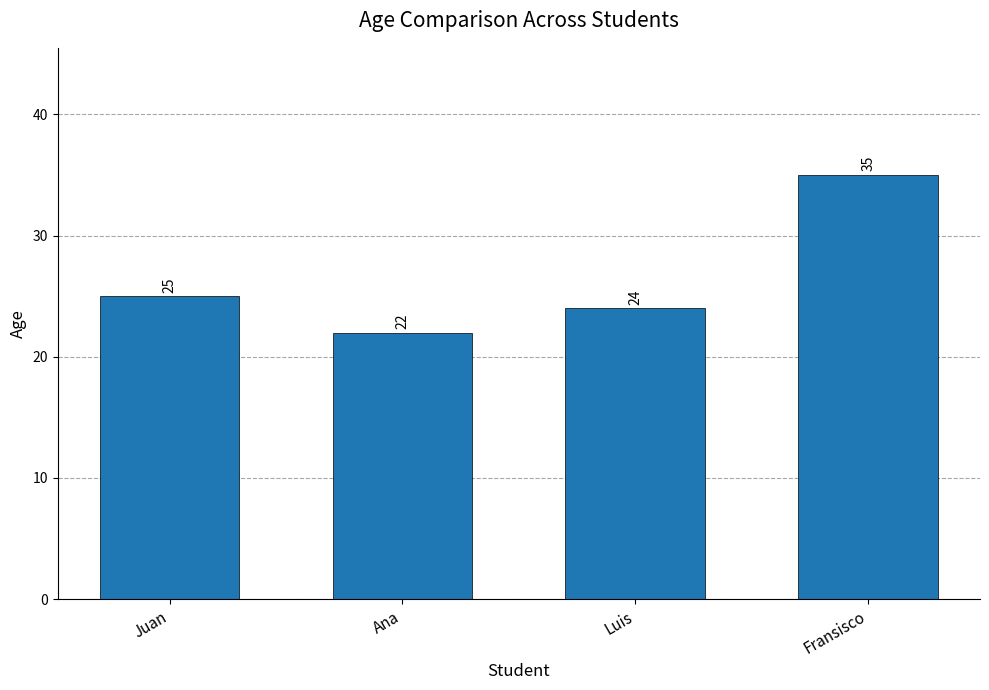

Reading right to left, extract all data points from this chart.

Fransisco=35	Luis=24	Ana=22	Juan=25